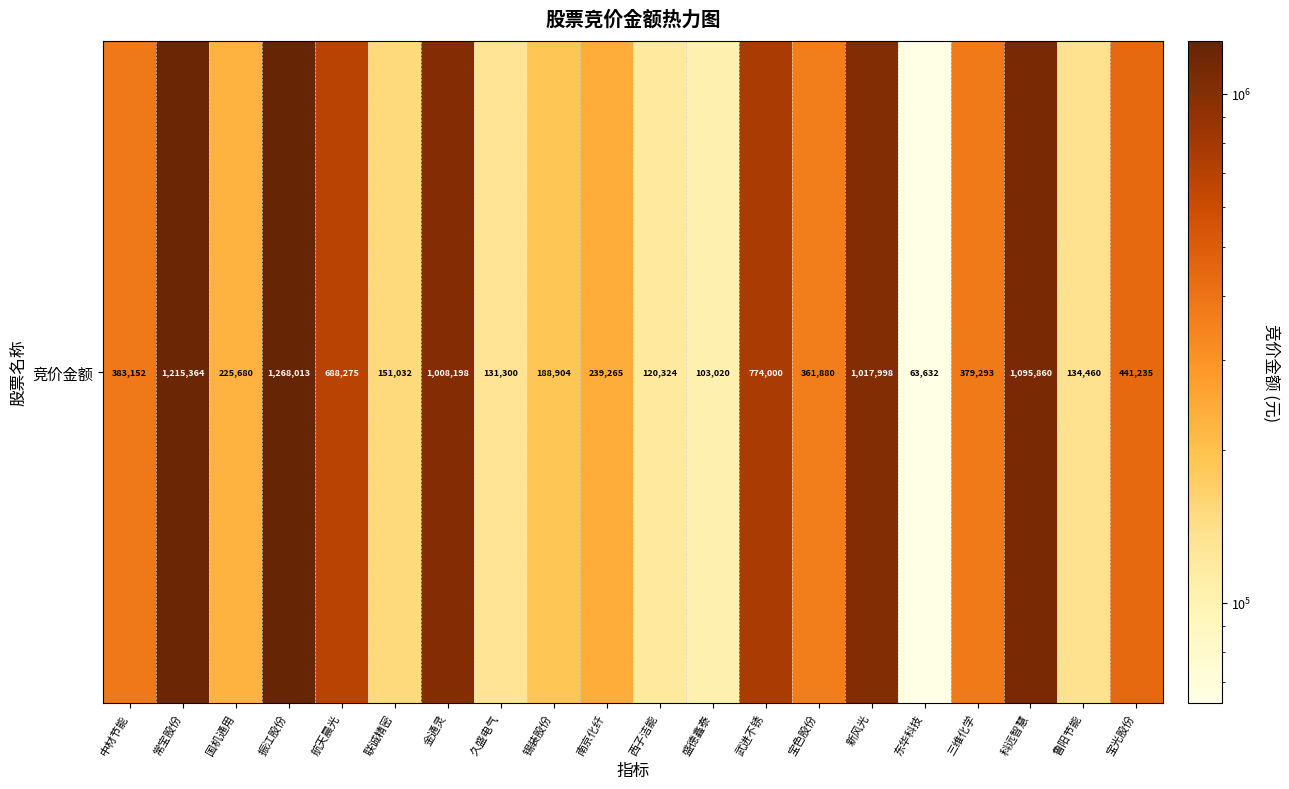

What is the change in value from 国机通用 to 锡装股份?

-36776